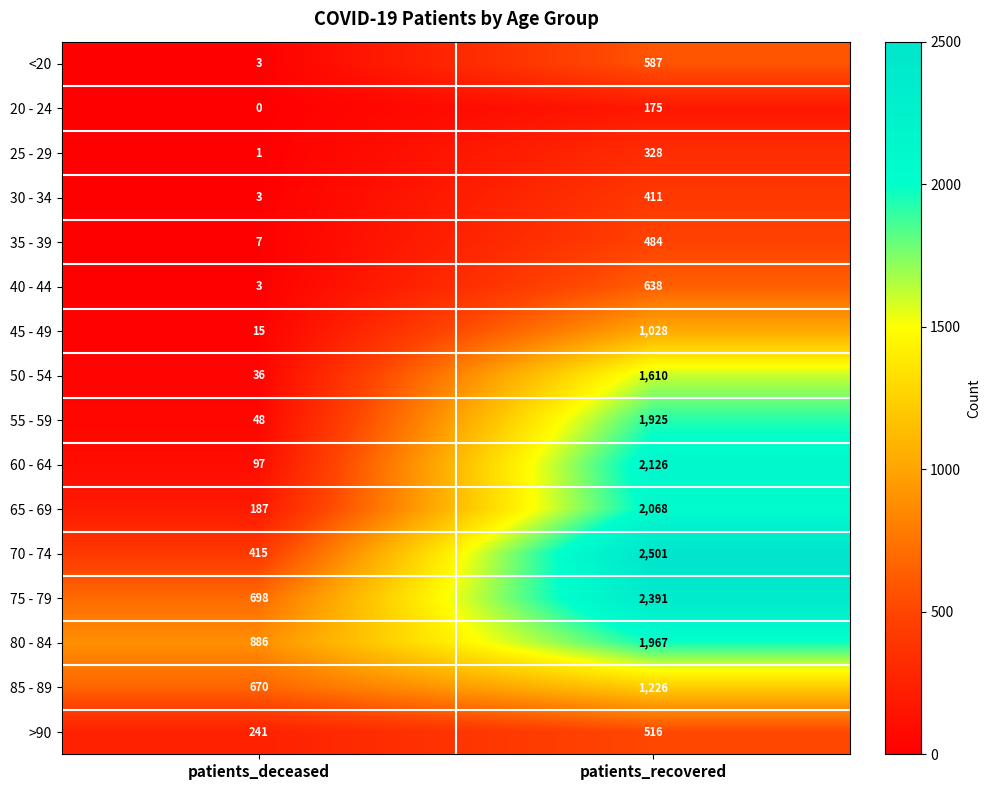

How many data points does each series have?

2